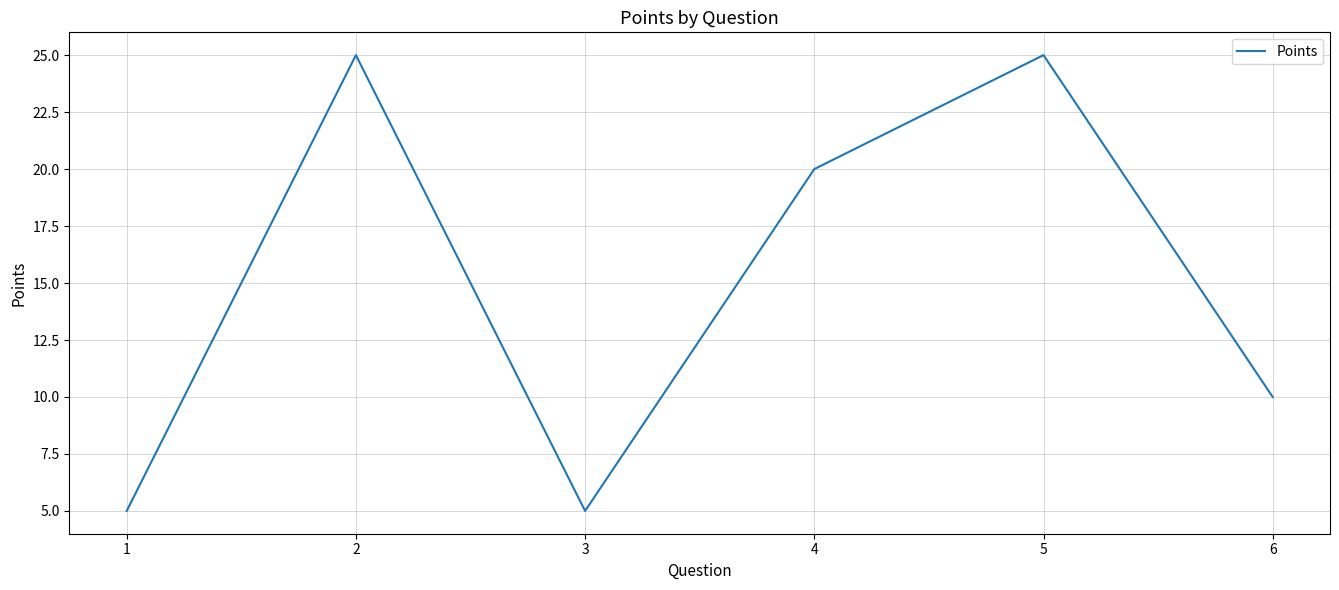

Where is the first local minimum?

3